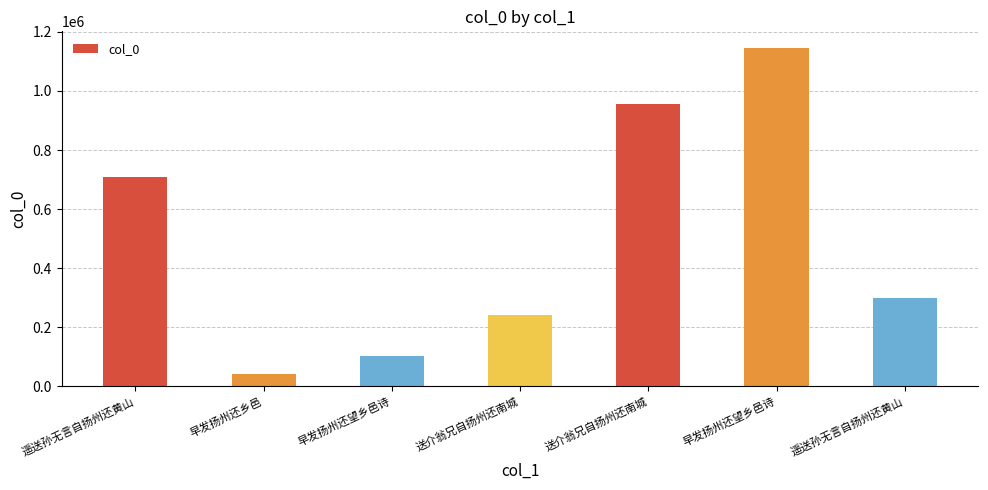

List the labels in order of value, smallest first.

早发扬州还乡邑, 早发扬州还望乡邑诗, 送介翁兄自扬州还南城, 遥送孙无言自扬州还黄山, 遥送孙无言自扬州还黄山, 送介翁兄自扬州还南城, 早发扬州还望乡邑诗